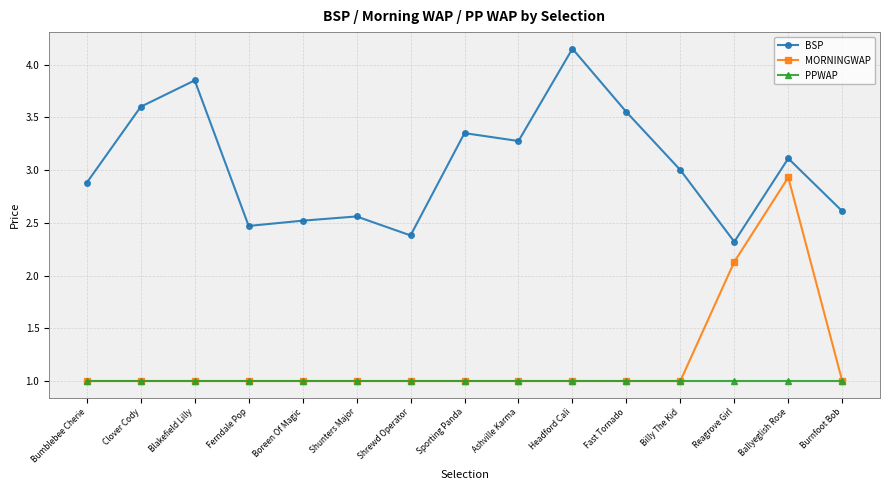

Read the BSP value at Shrewd Operator.

2.4